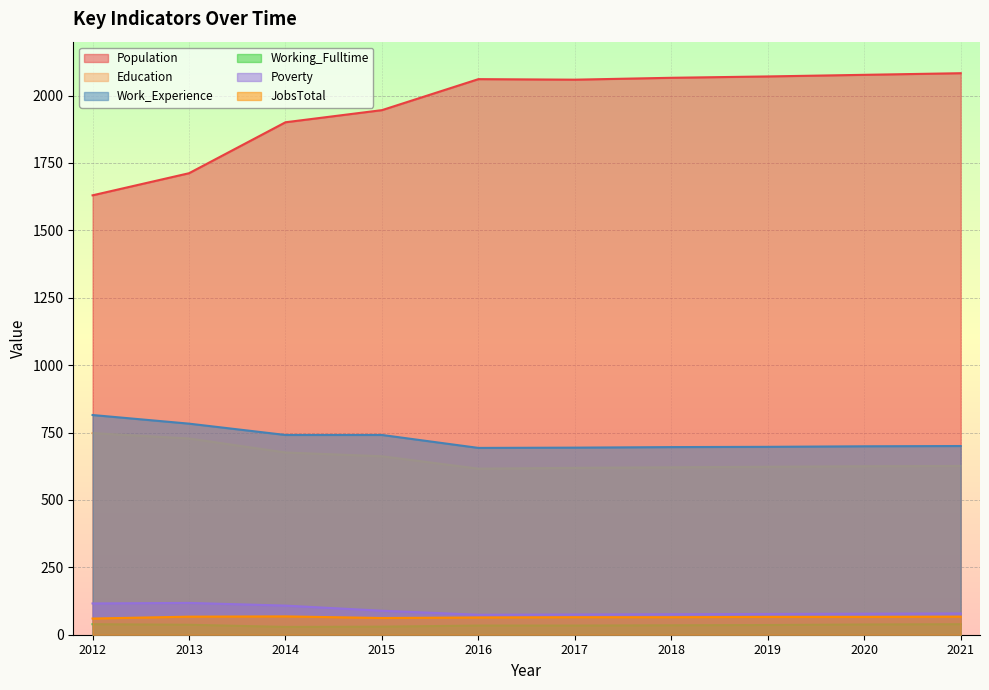

What are all the series names shown in the legend?

Population, Education, Work_Experience, Working_Fulltime, Poverty, JobsTotal